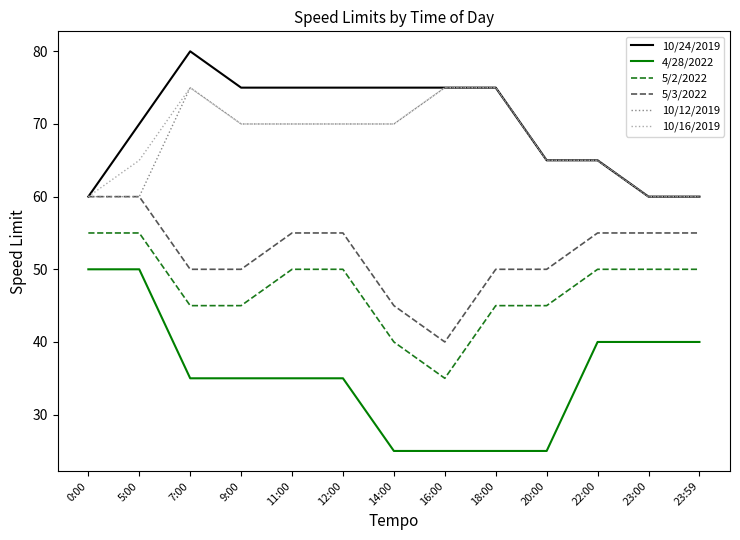

Where is the first local maximum for 10/16/2019?

7:00